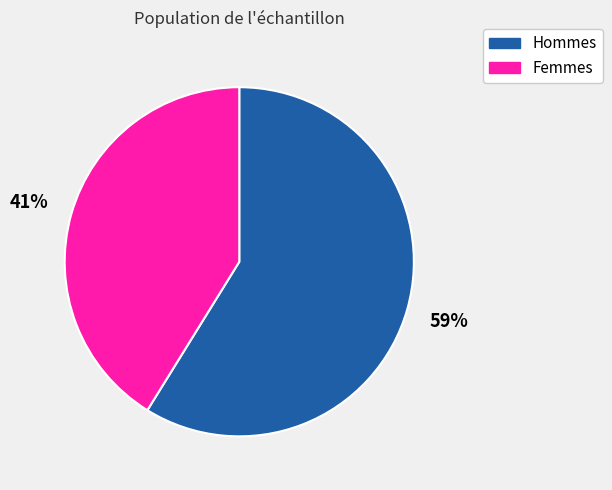

To the nearest percent, what is the average slice percentage?

50%